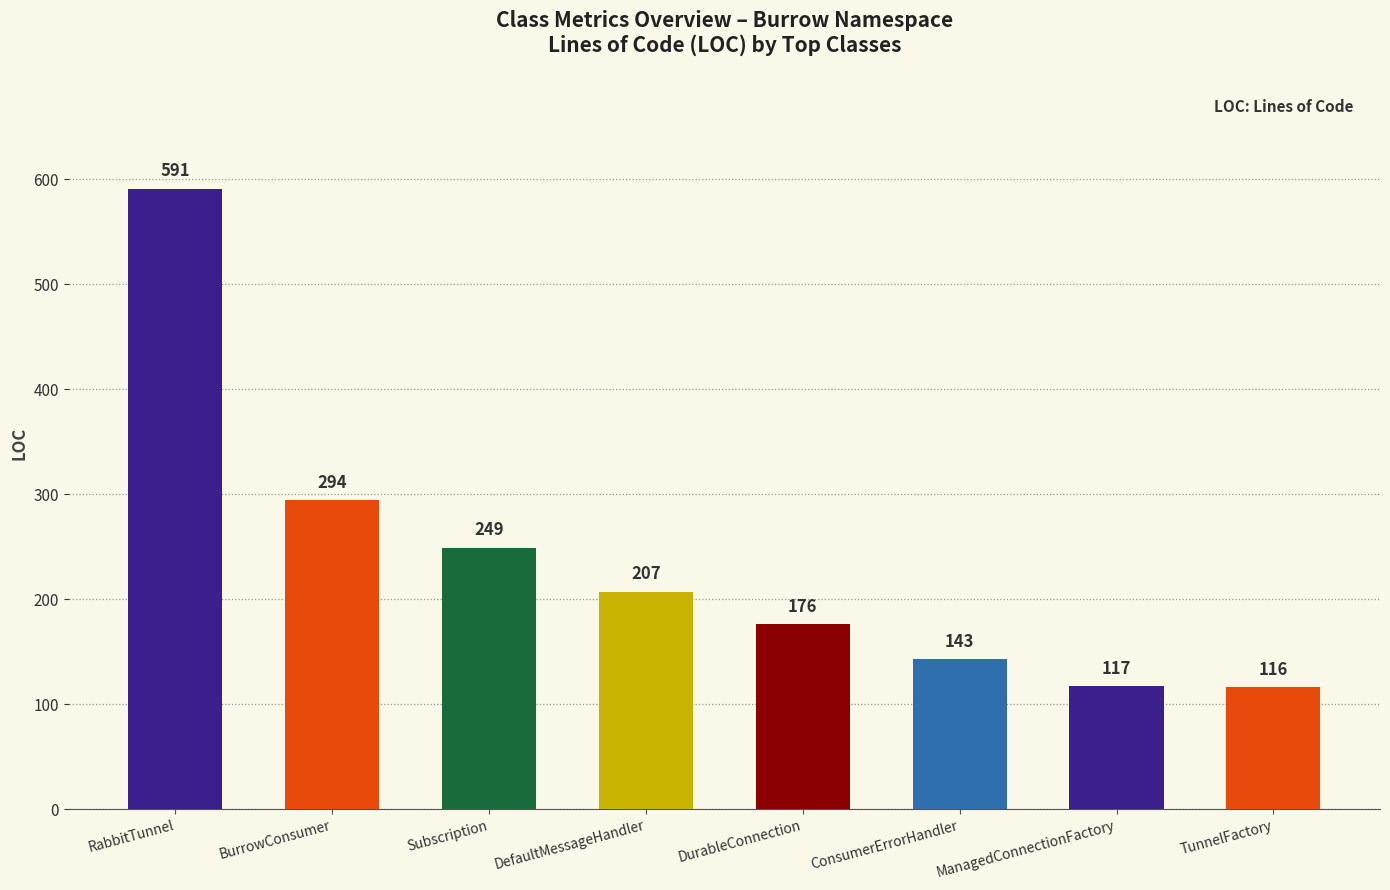

What is the difference between the second highest and second lowest values?

177